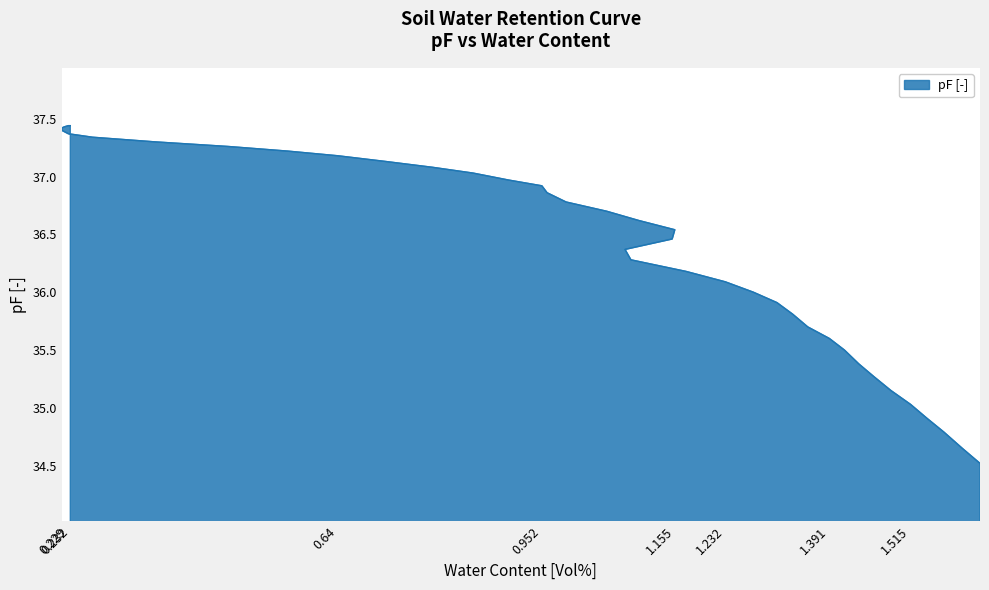

The value at 1.485 is 48.1. True or false?

False